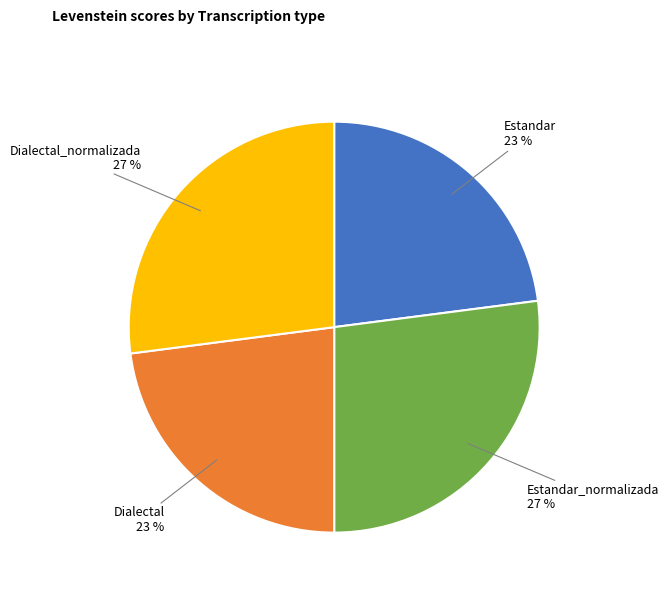

To the nearest percent, what is the difference between the largest and smallest slice percentages?

4%